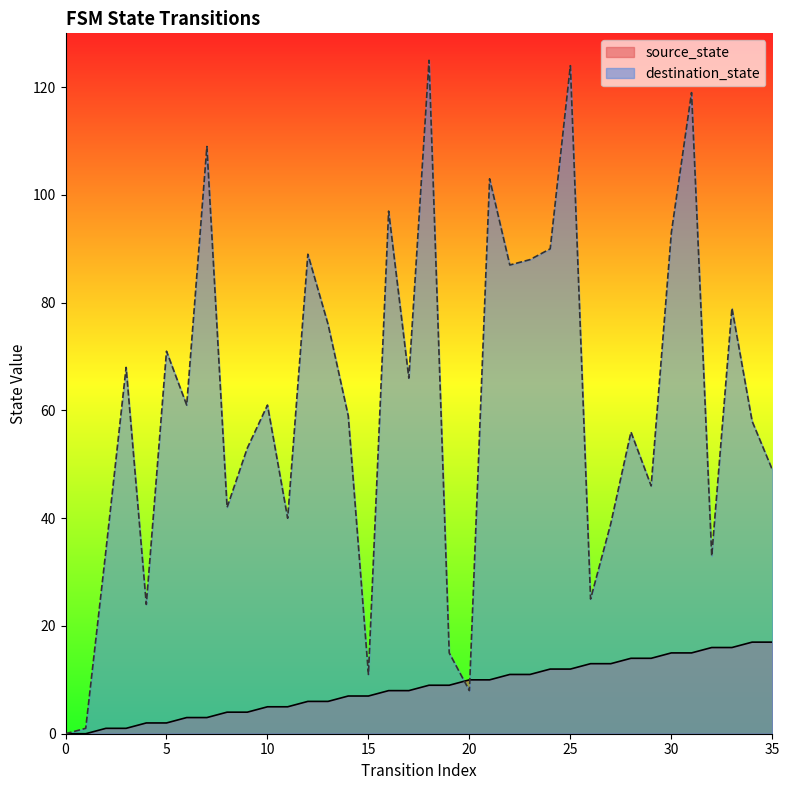

How many distinct data groups are displayed?

2